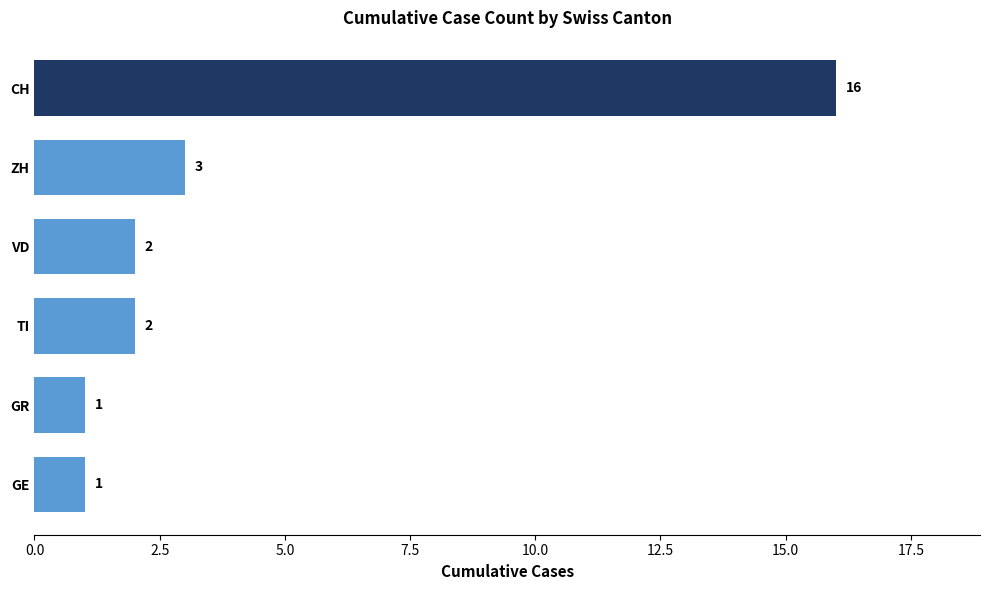

What is the difference between the second highest and minimum values in the ZH series?

1